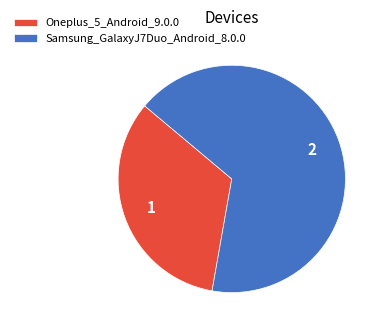

Between Oneplus_5_Android_9.0.0 and Samsung_GalaxyJ7Duo_Android_8.0.0, which is larger?

Samsung_GalaxyJ7Duo_Android_8.0.0